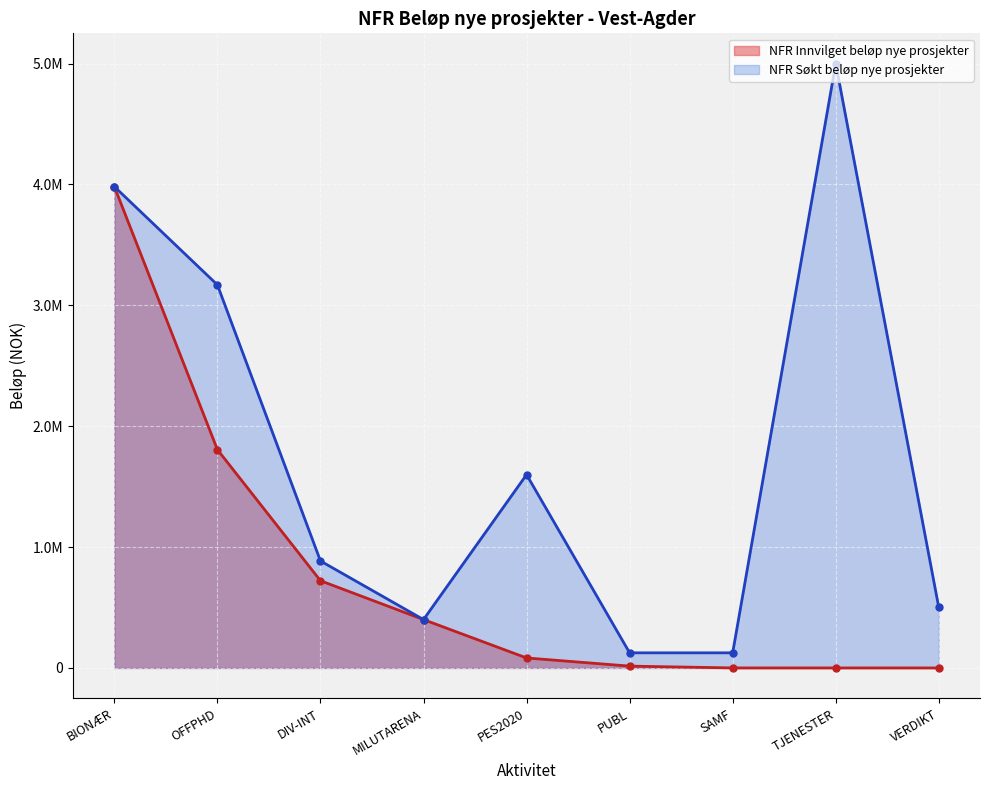

Between SAMF and TJENESTER, which series saw the biggest shift?

NFR Søkt beløp nye prosjekter